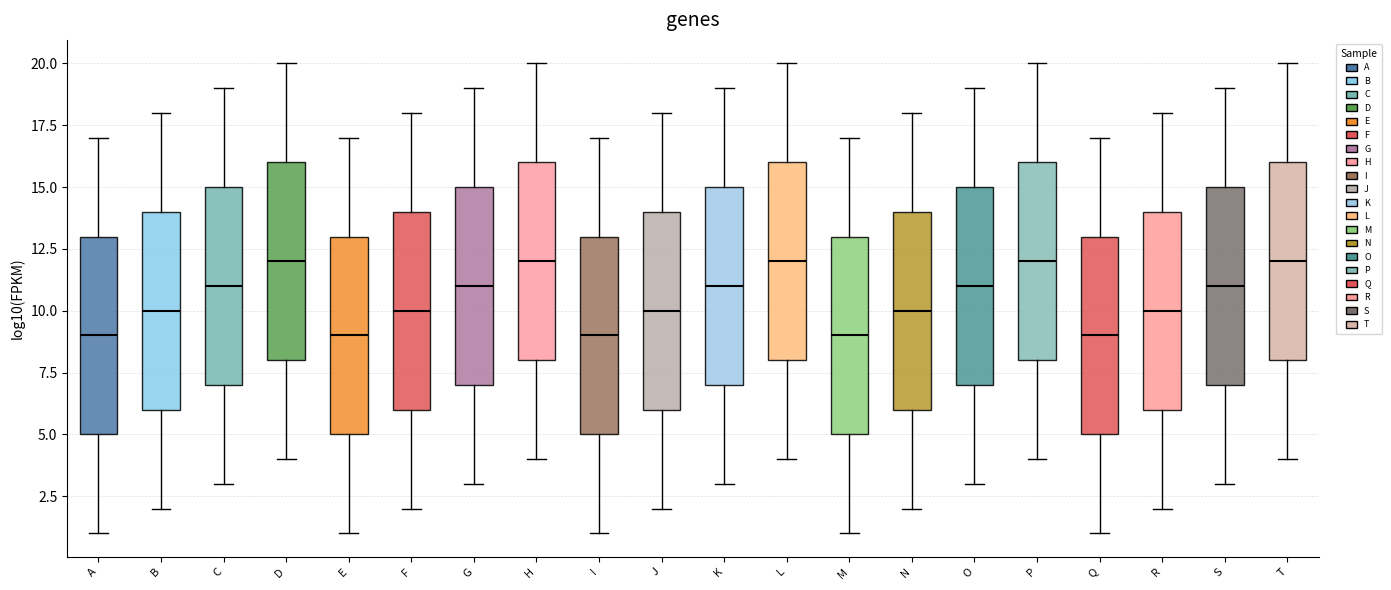

Reading left to right, transcribe this box plot: for each box, give where its median line is, the range the box spans, and where its two whiskers end, as read against the y-axis. The values are not printed on the chart, so give them approximately, as read against the axis.

A: median 9, box 5 to 13, whiskers 1 to 17
B: median 10, box 6 to 14, whiskers 2 to 18
C: median 11, box 7 to 15, whiskers 3 to 19
D: median 12, box 8 to 16, whiskers 4 to 20
E: median 9, box 5 to 13, whiskers 1 to 17
F: median 10, box 6 to 14, whiskers 2 to 18
G: median 11, box 7 to 15, whiskers 3 to 19
H: median 12, box 8 to 16, whiskers 4 to 20
I: median 9, box 5 to 13, whiskers 1 to 17
J: median 10, box 6 to 14, whiskers 2 to 18
K: median 11, box 7 to 15, whiskers 3 to 19
L: median 12, box 8 to 16, whiskers 4 to 20
M: median 9, box 5 to 13, whiskers 1 to 17
N: median 10, box 6 to 14, whiskers 2 to 18
O: median 11, box 7 to 15, whiskers 3 to 19
P: median 12, box 8 to 16, whiskers 4 to 20
Q: median 9, box 5 to 13, whiskers 1 to 17
R: median 10, box 6 to 14, whiskers 2 to 18
S: median 11, box 7 to 15, whiskers 3 to 19
T: median 12, box 8 to 16, whiskers 4 to 20